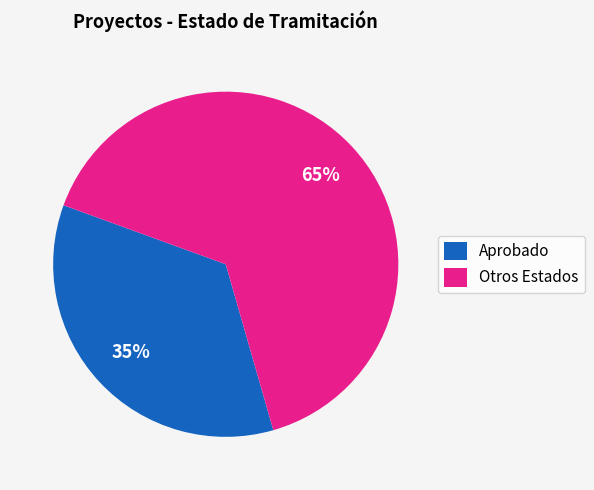

How many slices are in this pie chart?

2